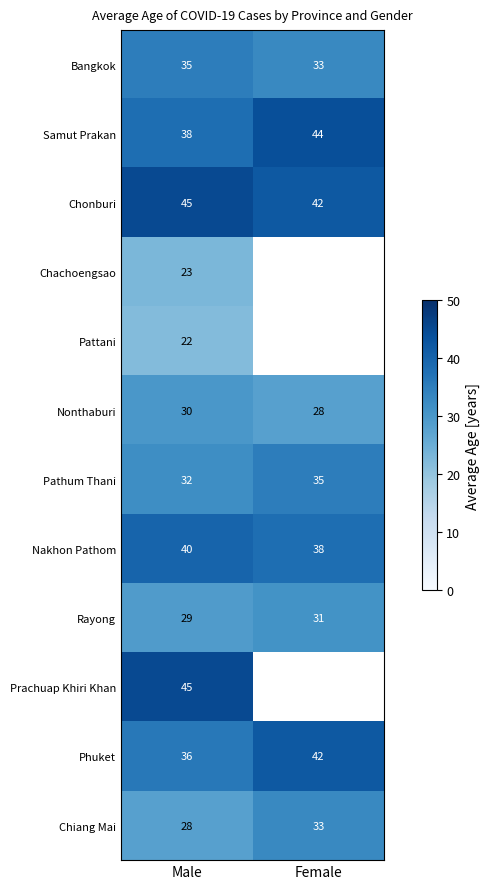

At which category is the sum across all series the highest?

Male